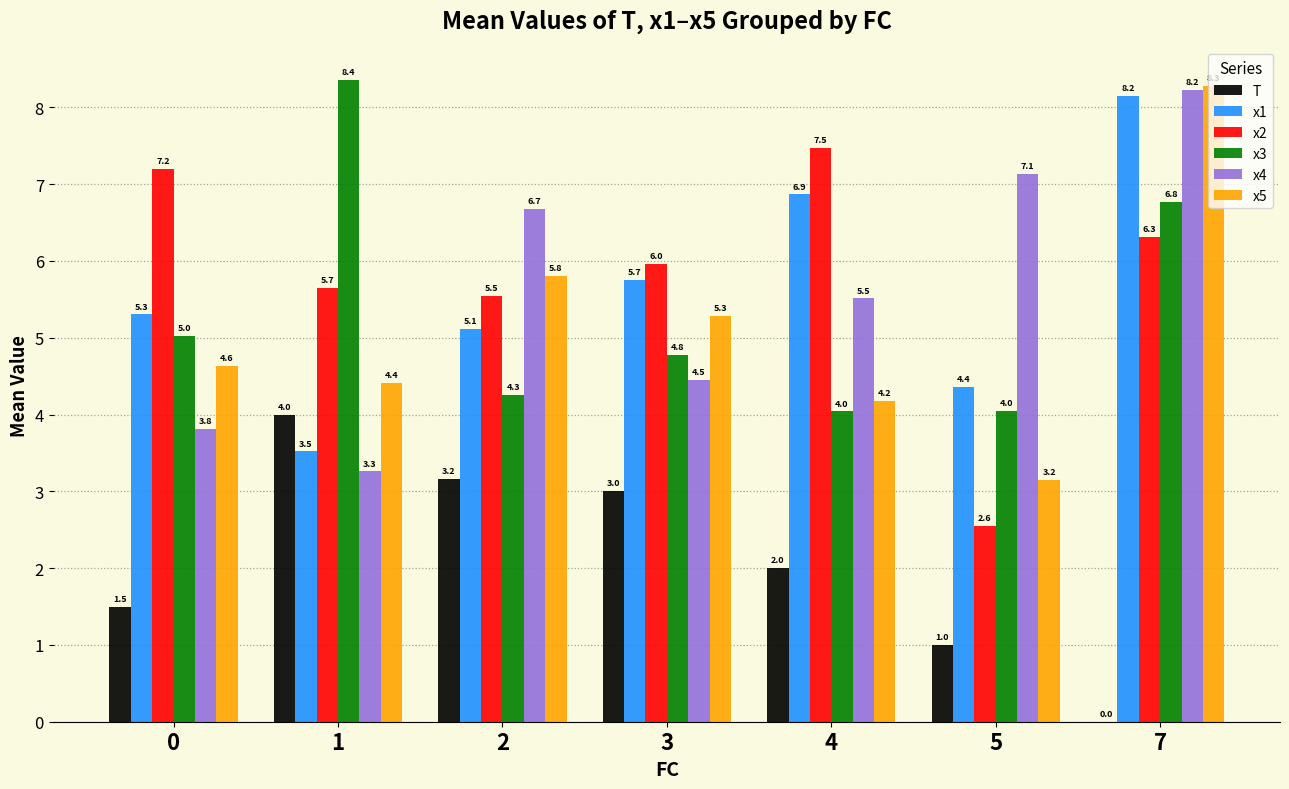

Are the bars grouped side by side (vs. stacked)?

Yes